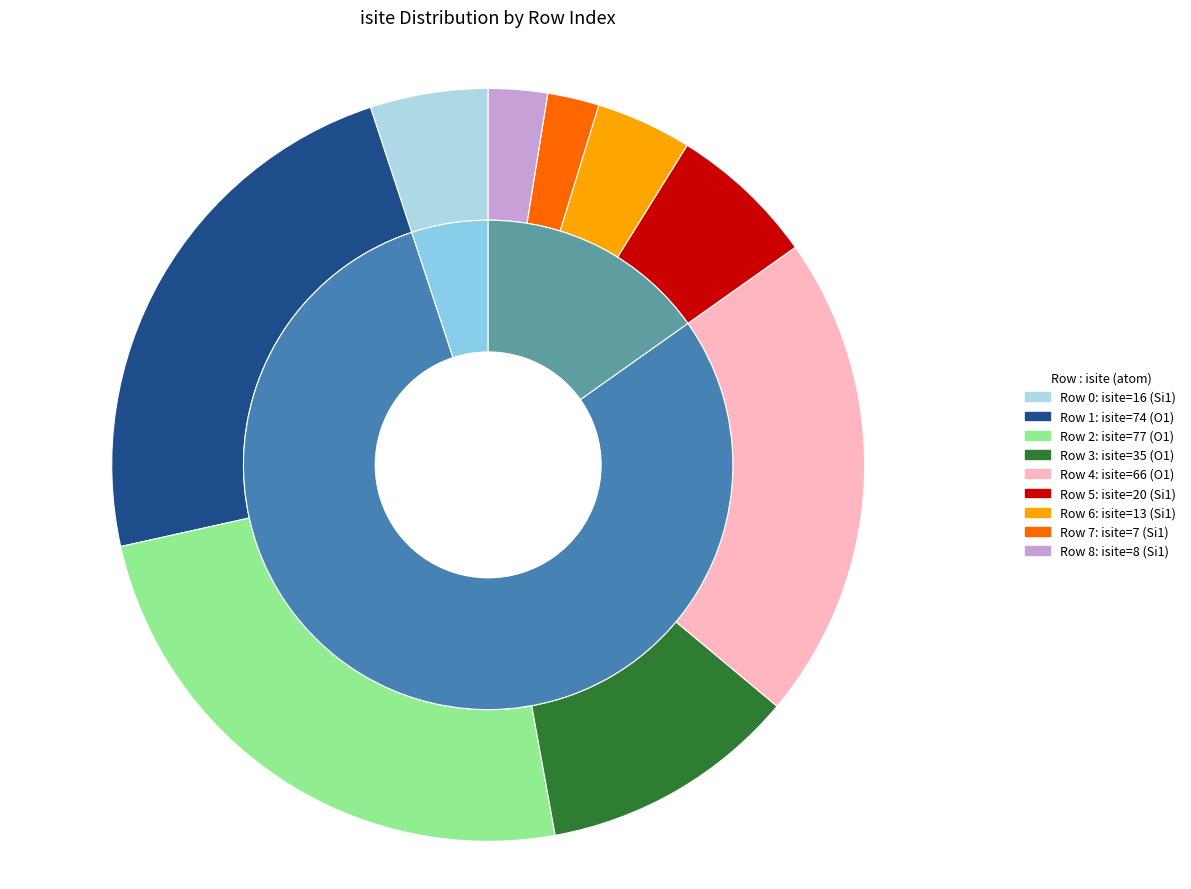

Is there any slice that represents more than half of the pie?

No